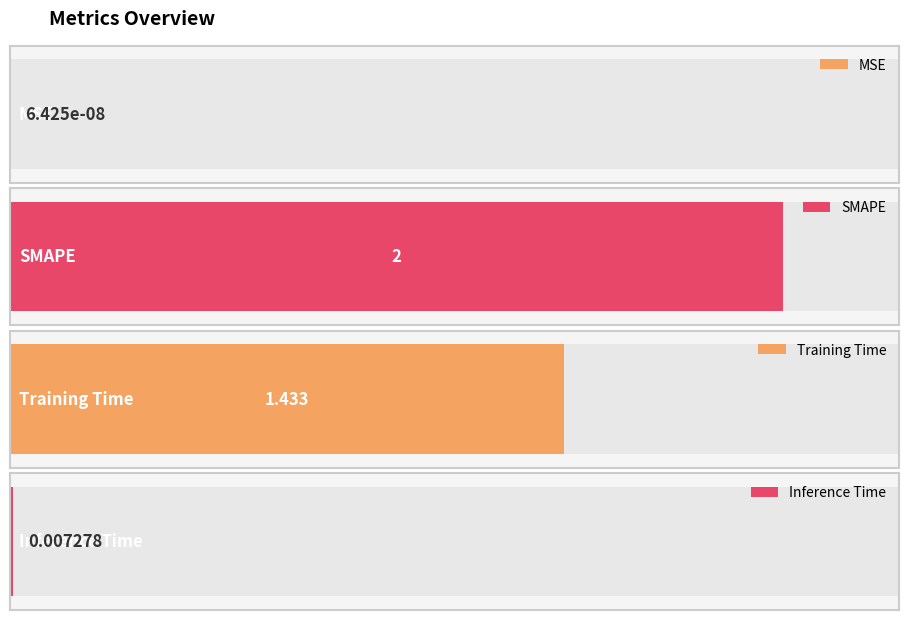

What is the value of the 2nd bar from the left?

2.0